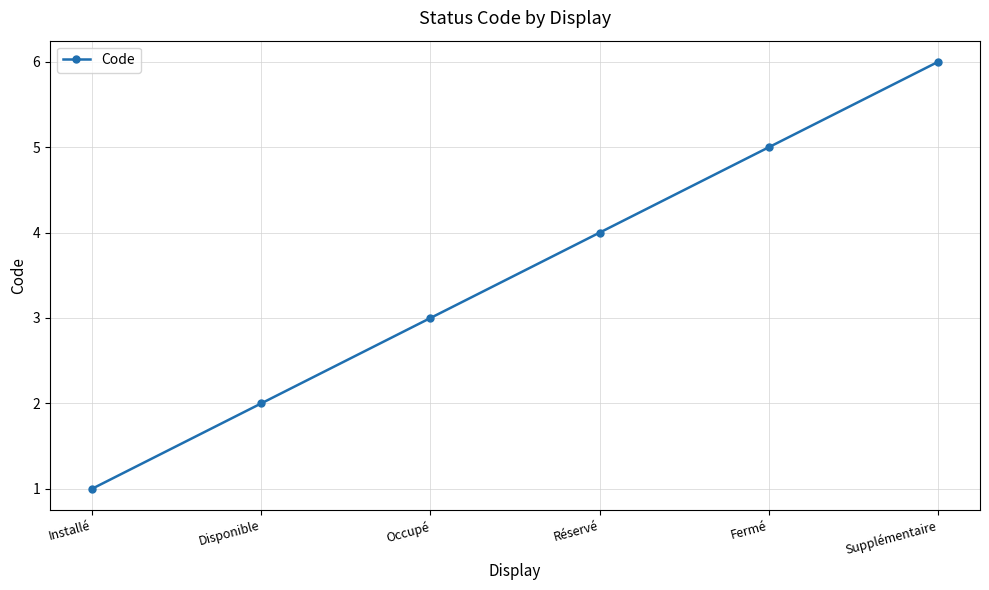

What is the minimum value shown in the chart?

1